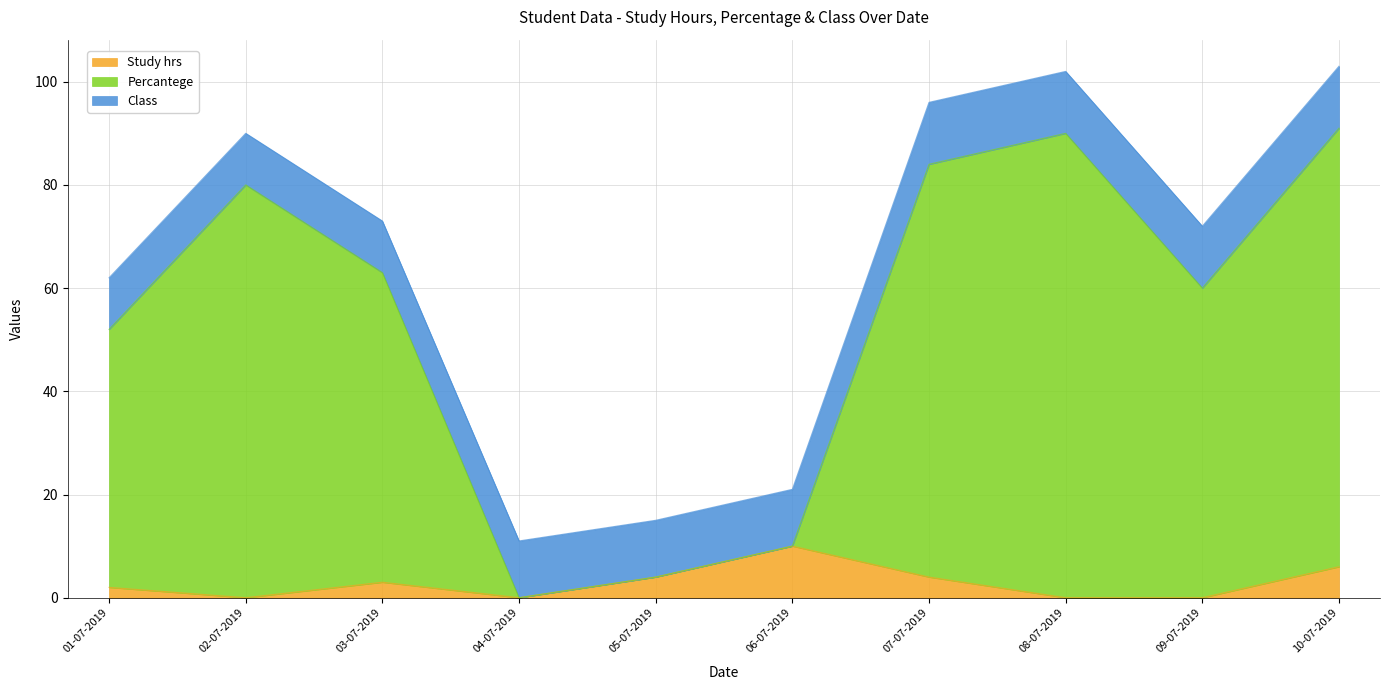

How many data points in Study hrs are less than 3?

5